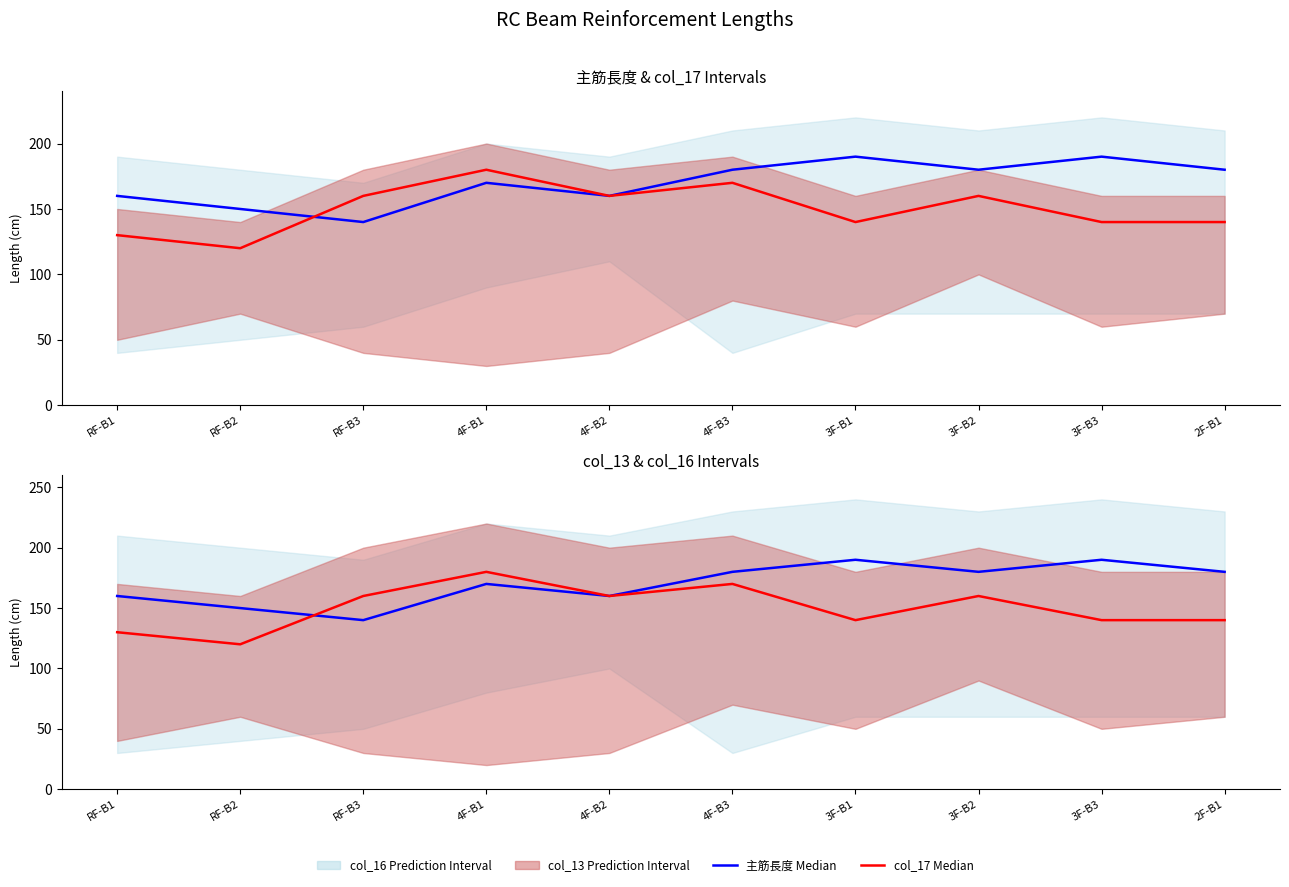

Rank the series at 4F-B2 from lowest to highest value.

主筋長度 Median, col_17 Median